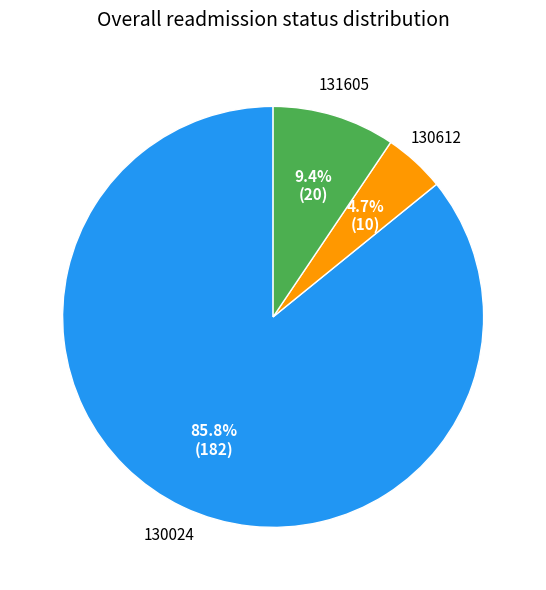

What percentage is the 130612 slice, to the nearest percent?

5%